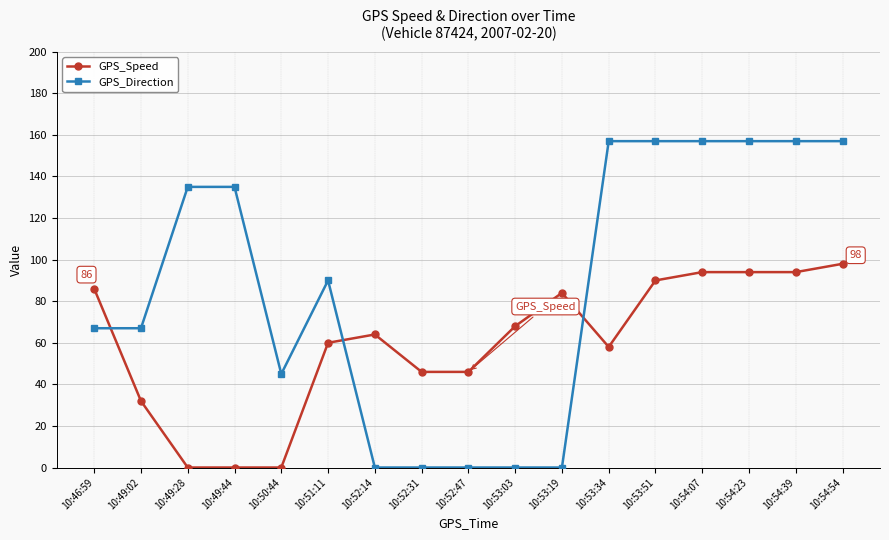

Which series has the largest total across all categories?

GPS_Direction